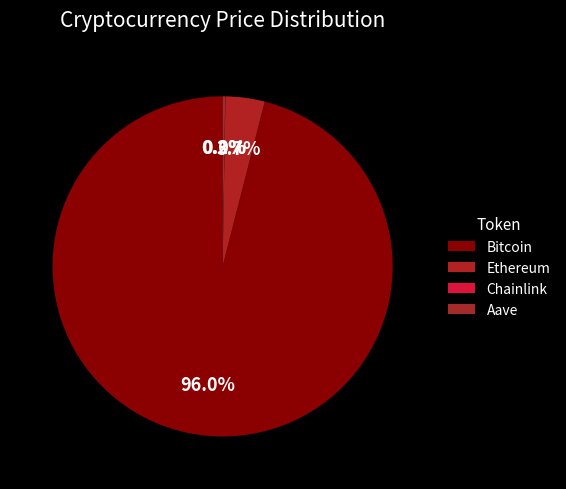

To the nearest percent, what portion does Ethereum represent?

4%